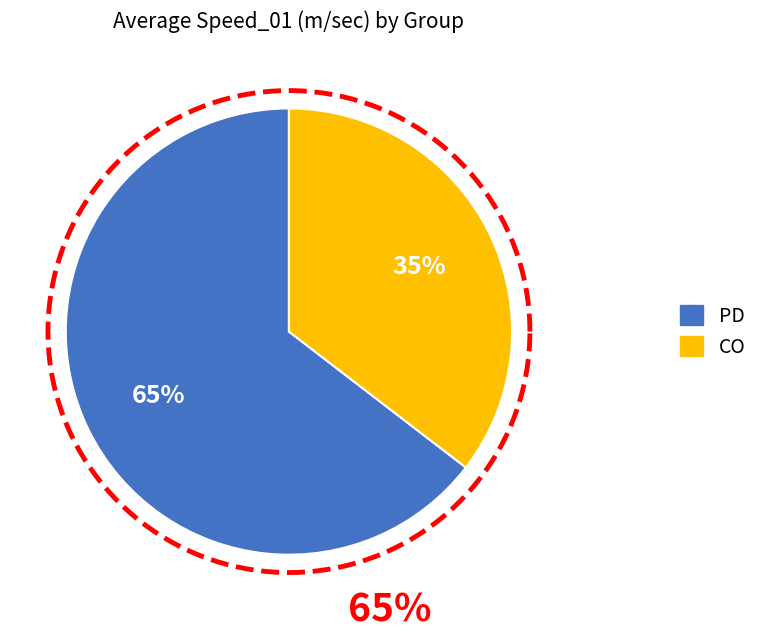

Which slice is the largest?

PD